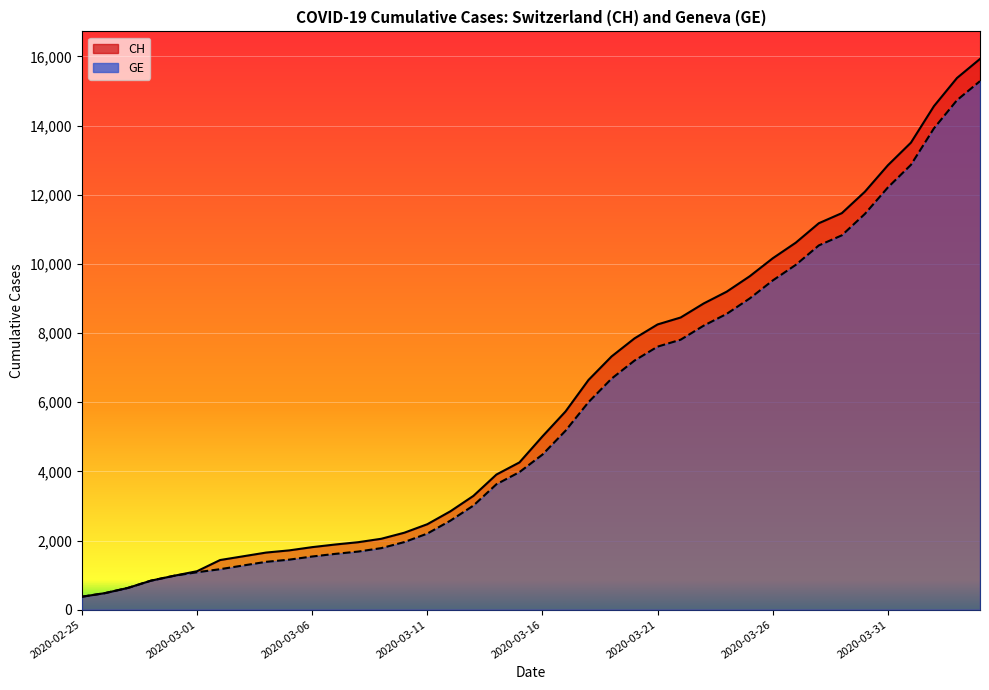

What is the value of the GE point at the 19th from the left?

3627